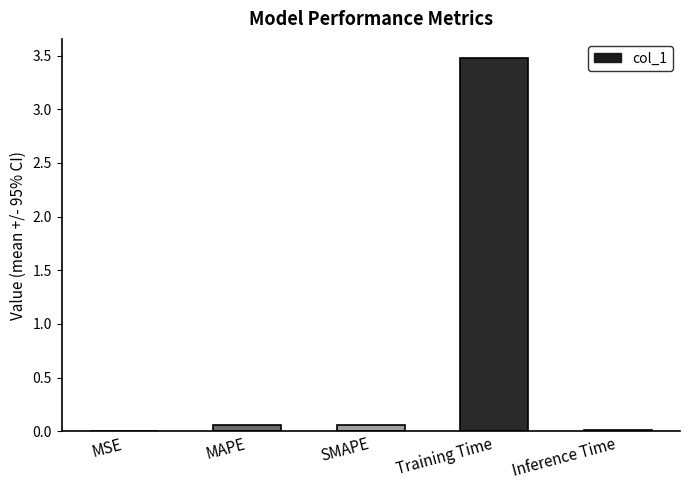

What is the sum of all values?

3.6